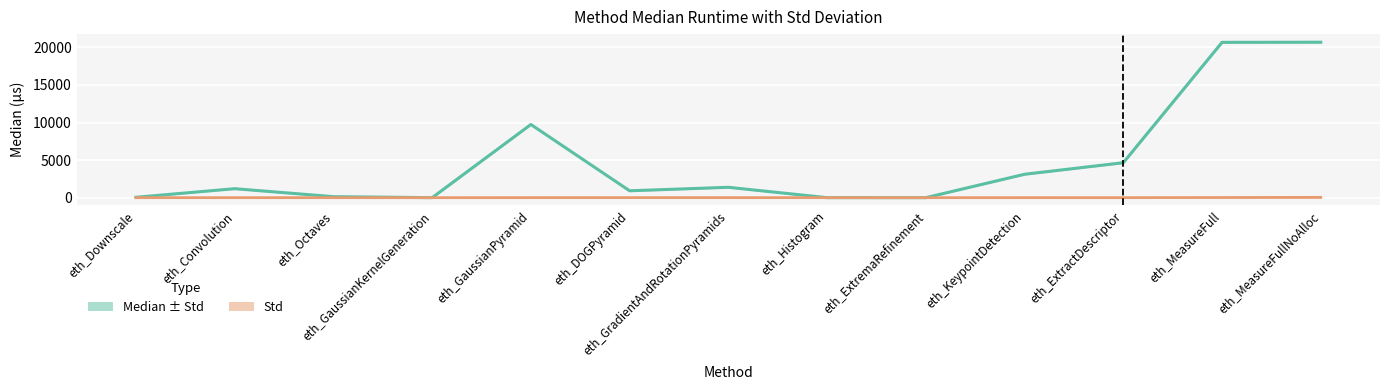

Which series has the largest total across all categories?

Median